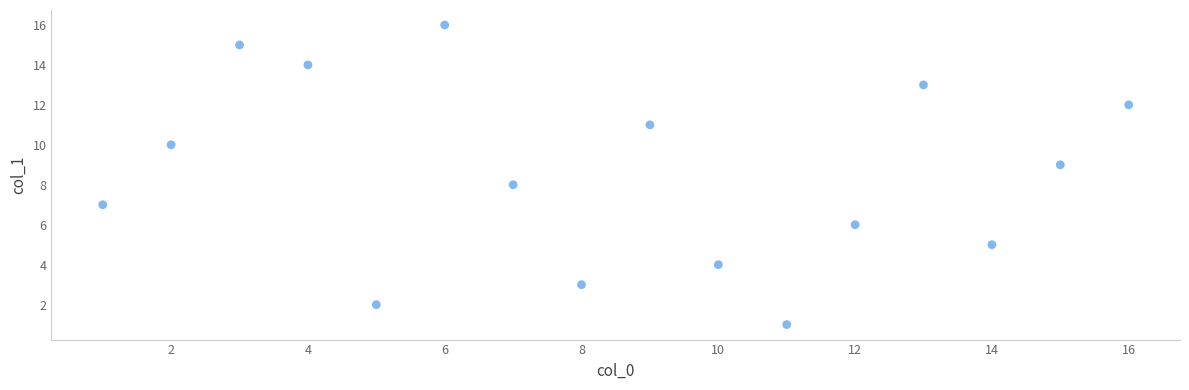

What is the range of X values (max minus min)?

15